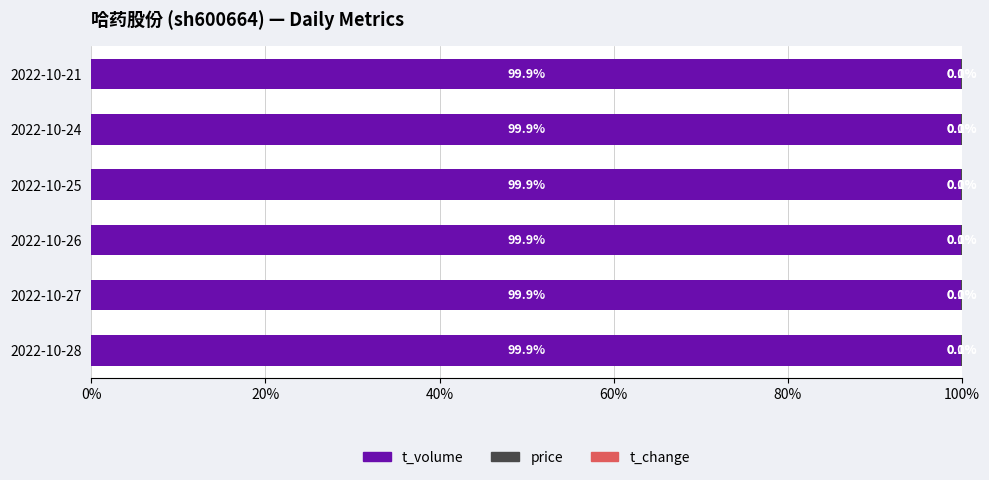

Read the t_volume value at 2022-10-27.

99.9